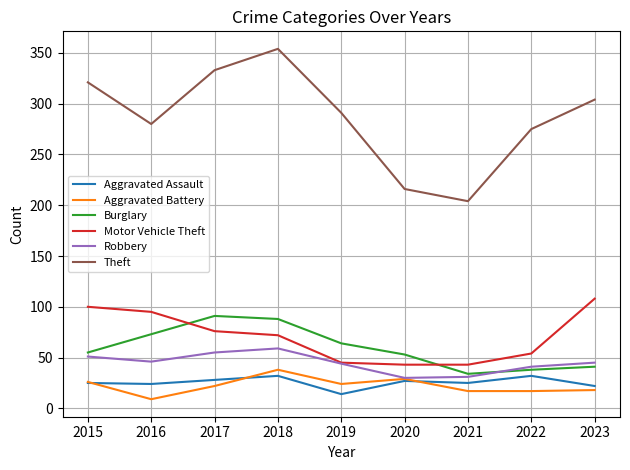

The value of Aggravated Assault at 2023 is 39. True or false?

False